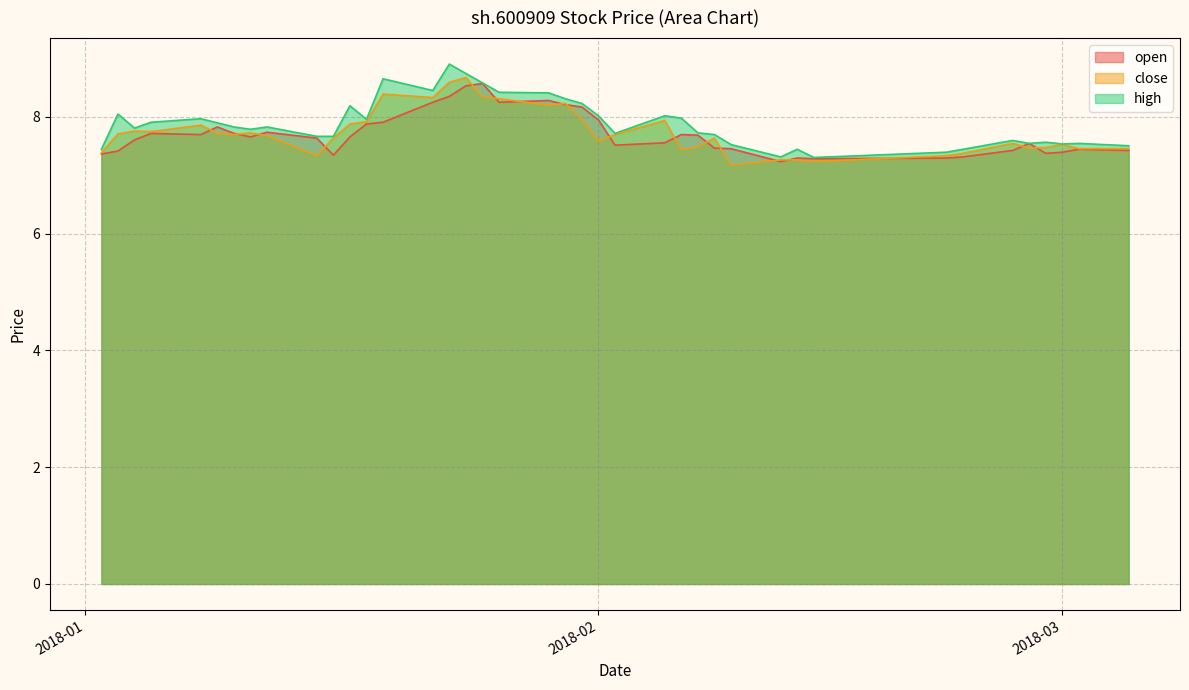

True or false: high and close cross at least once.

False